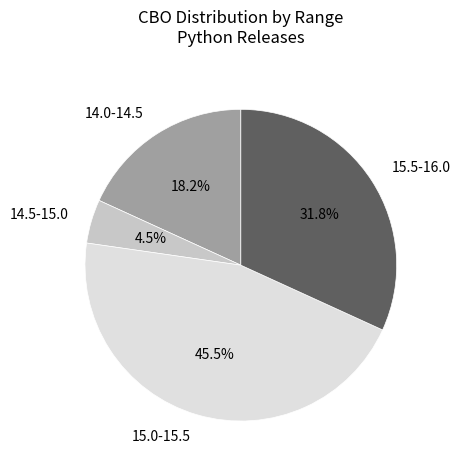

Rank the categories by value from highest to lowest.

15.0-15.5, 15.5-16.0, 14.0-14.5, 14.5-15.0